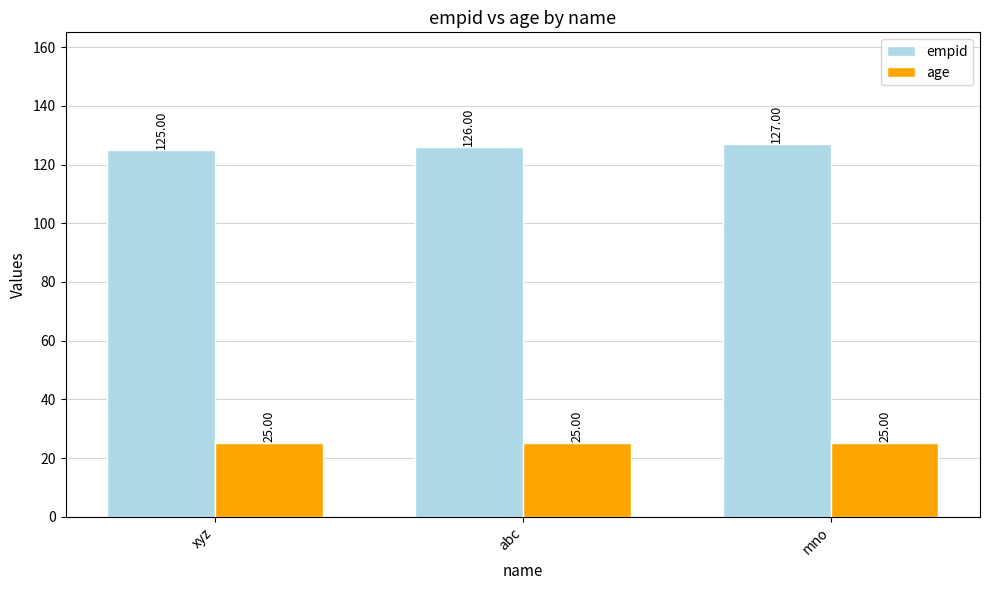

Reading right to left, extract all data points from this chart.

empid: 127	126	125
age: 25	25	25